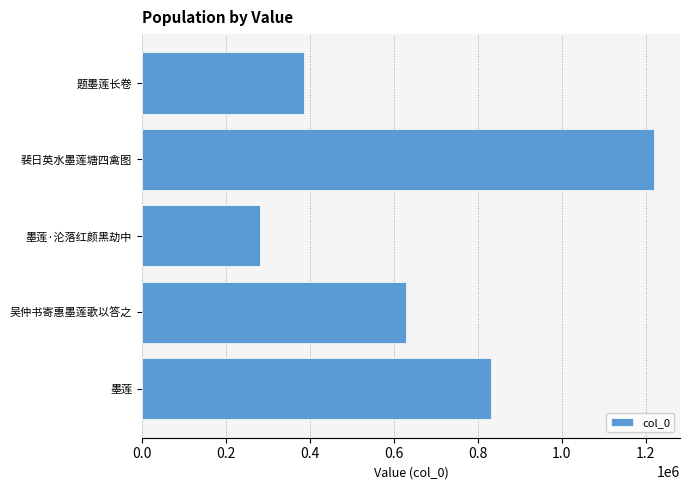

Approximately how many times larger is the value at 墨莲 compared to 墨莲·沦落红颜黑劫中?

3.0